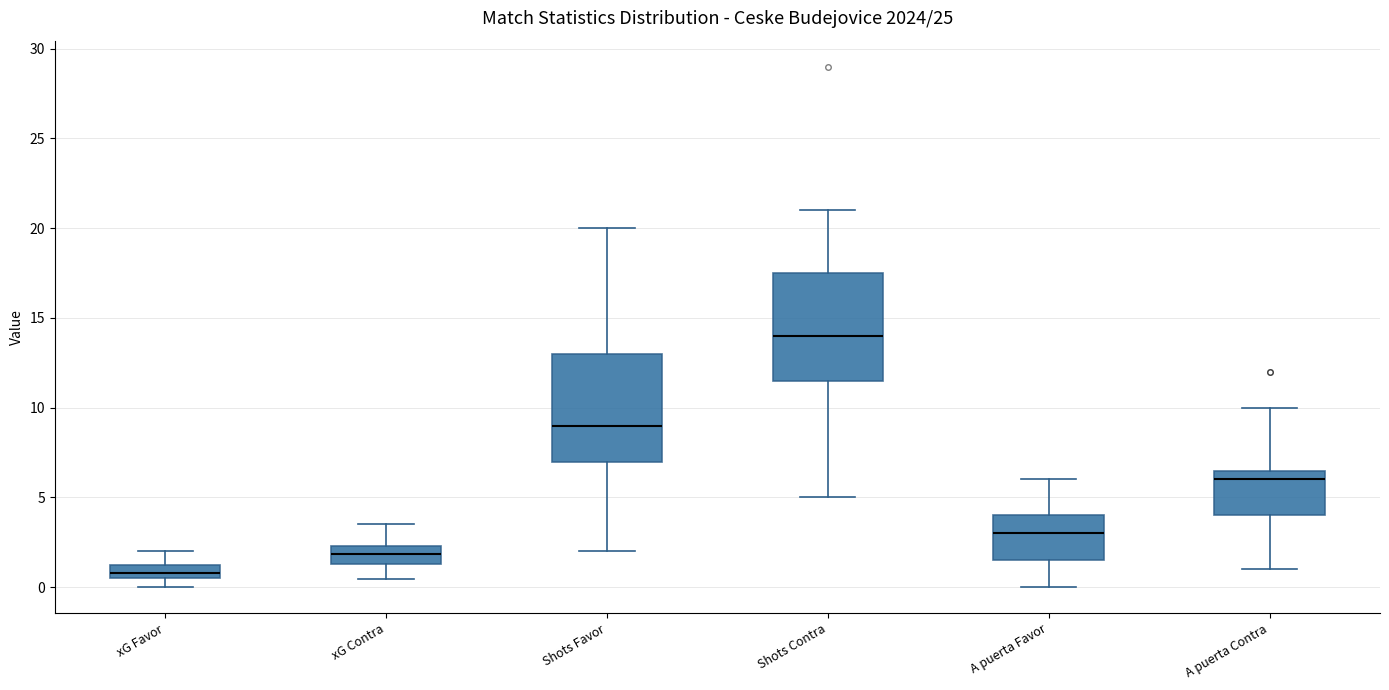

Where does the lower whisker of the box for xG Contra end on the y-axis? The values are not printed on the chart, so give them approximately, as read against the axis.

0.5